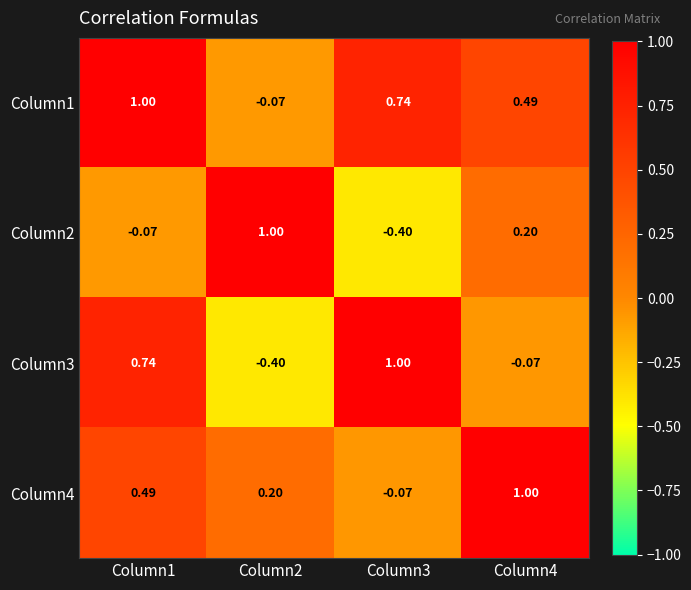

Is the value of Column1 at Column2 greater than the value of Column4 at Column2?

No